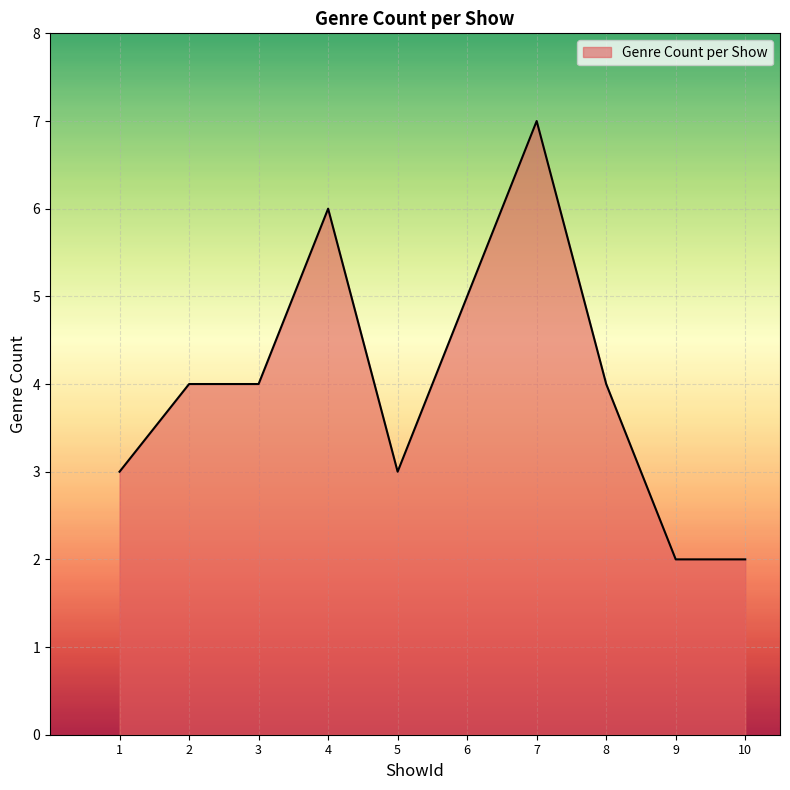

True or false: the data shows 4 at 3.

True